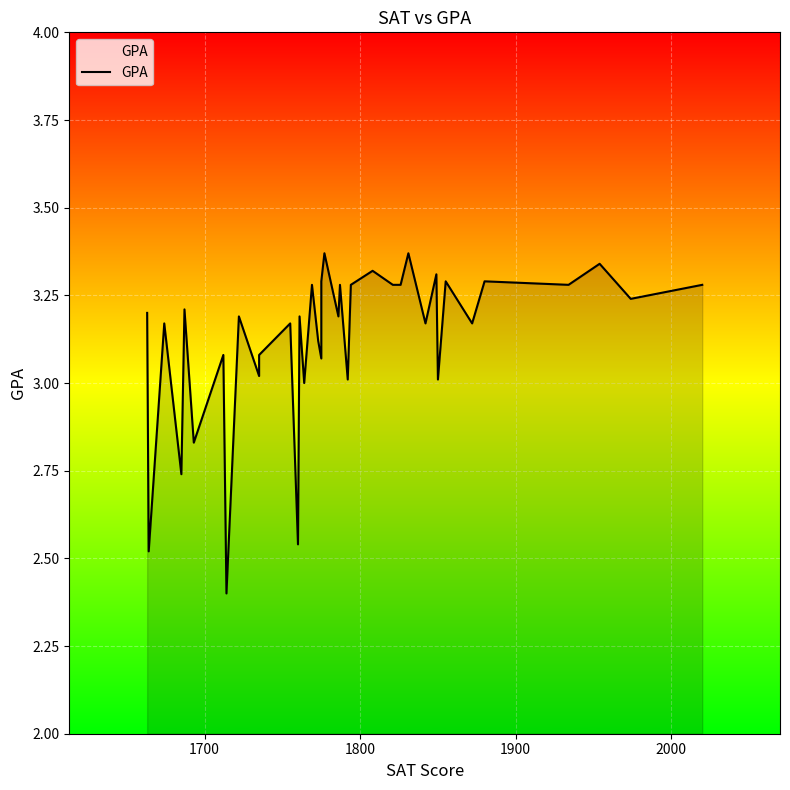

How many data points are less than 3?

6